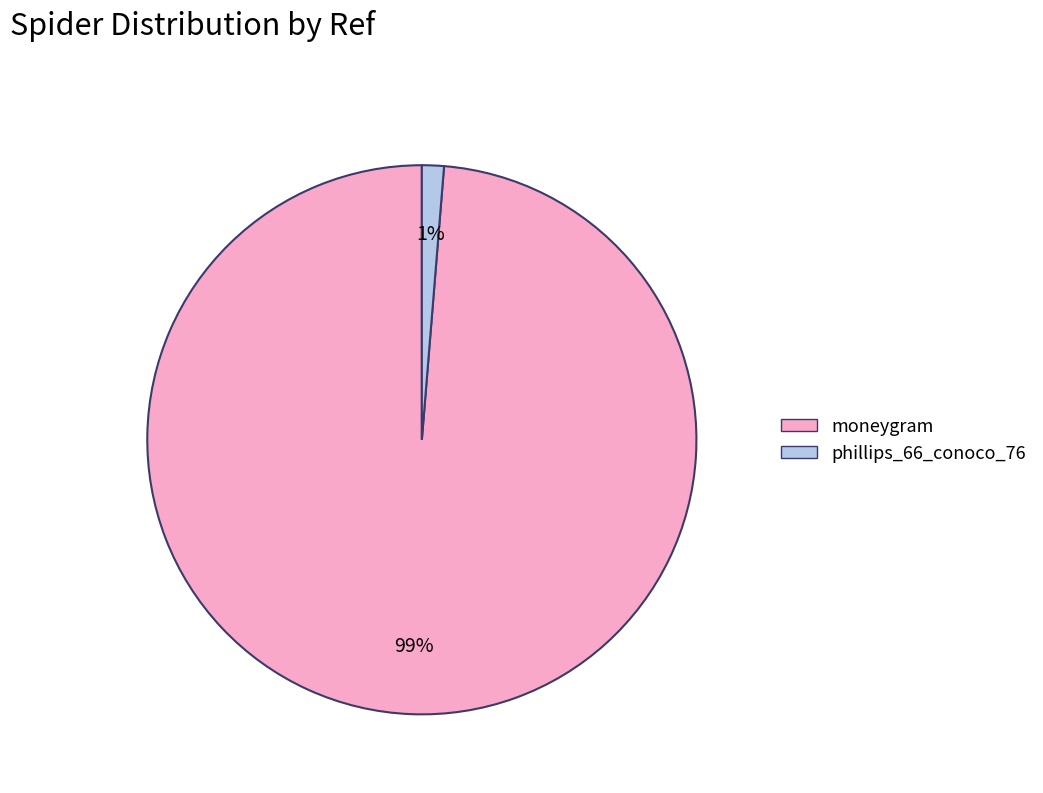

Which category accounts for the majority?

moneygram